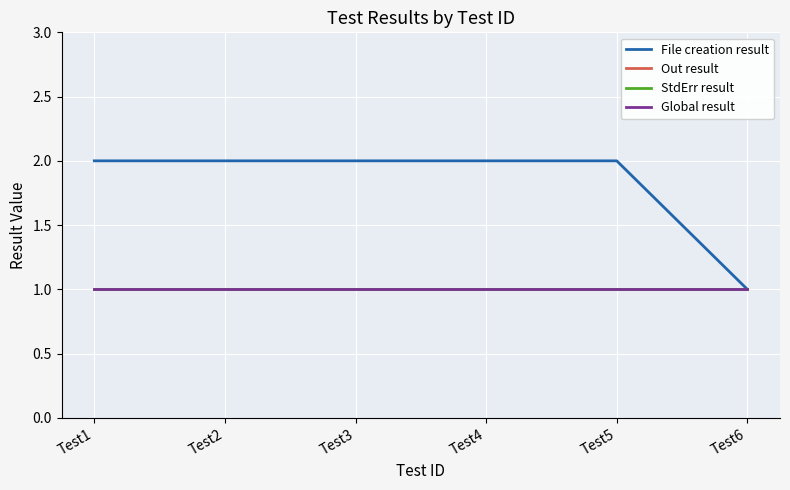

Is this an area chart (filled region under the line)?

No